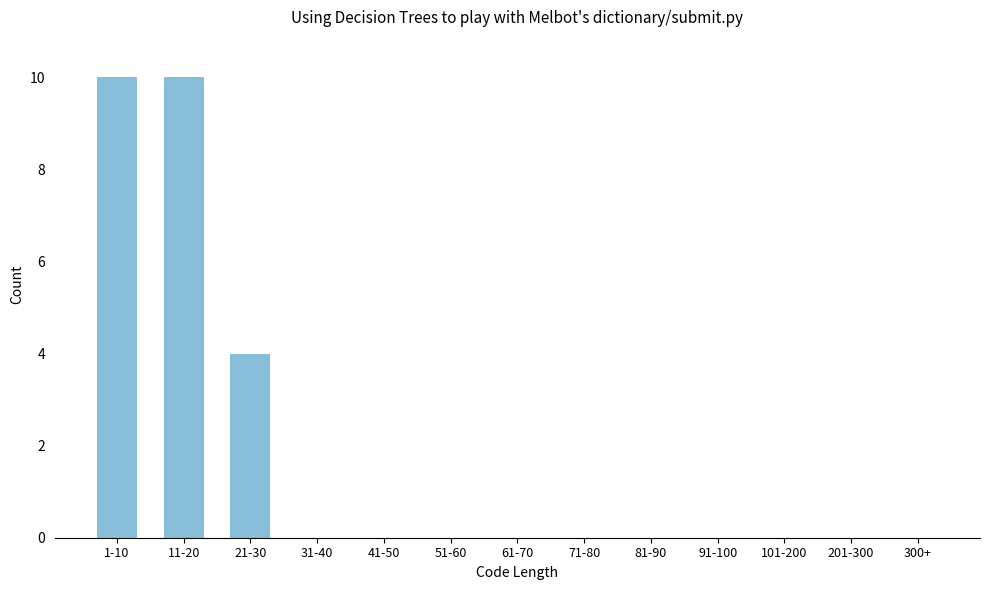

Reading right to left, transcribe all the data shown in this chart.

300+=0	201-300=0	101-200=0	91-100=0	81-90=0	71-80=0	61-70=0	51-60=0	41-50=0	31-40=0	21-30=4	11-20=10	1-10=10